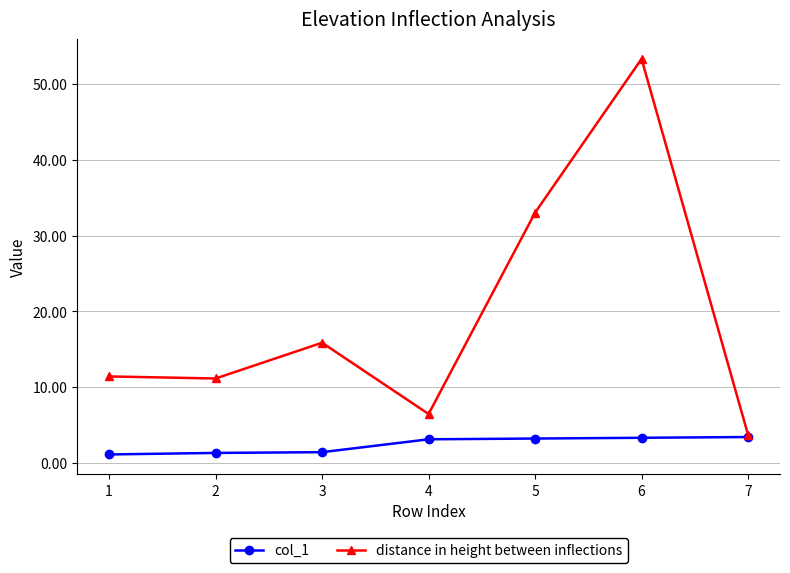

How many interior local peaks does the distance in height between inflections series have?

2